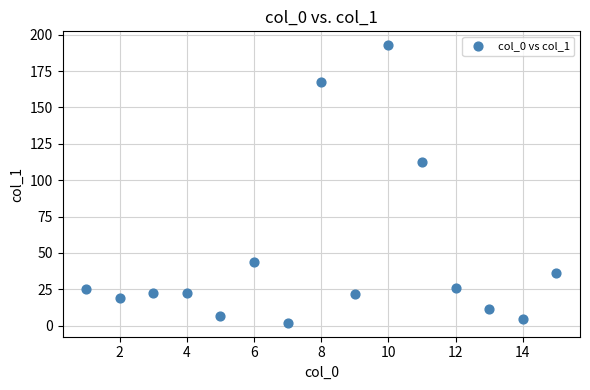

What is the range of X values (max minus min)?

14.0